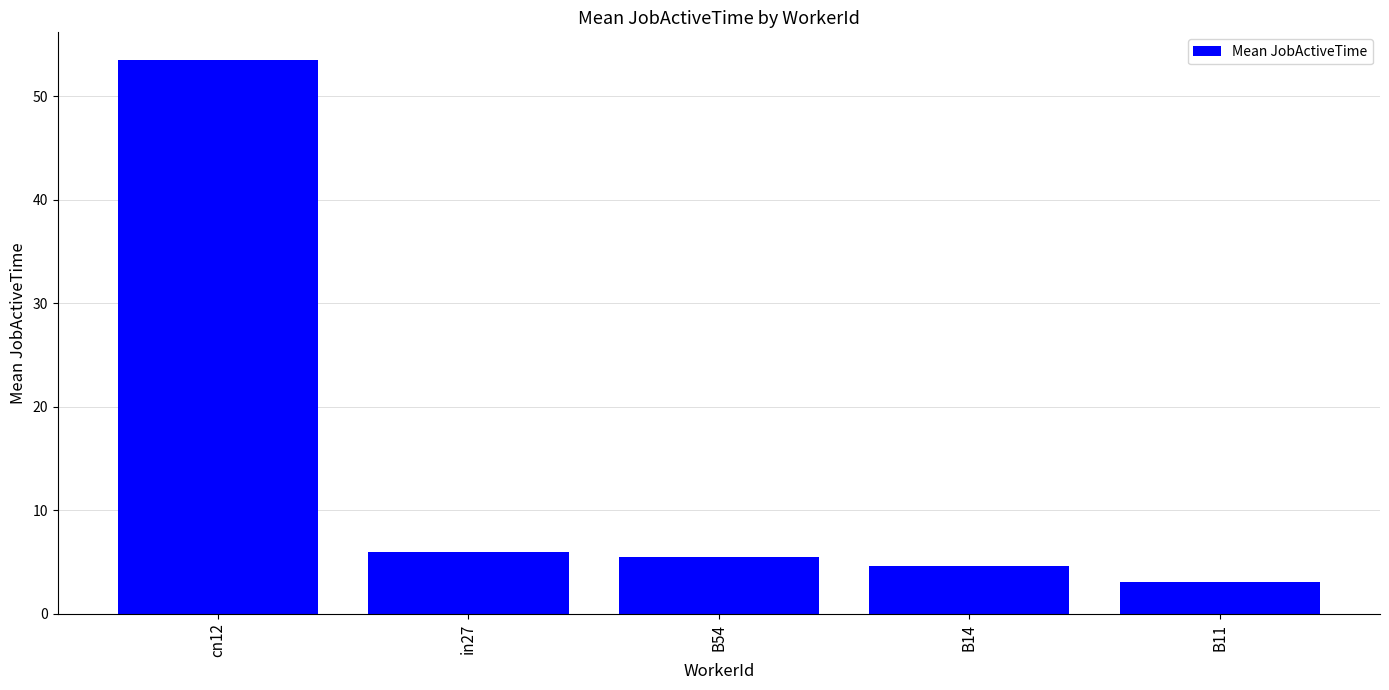

What is the value of the 1st bar from the left?

53.5